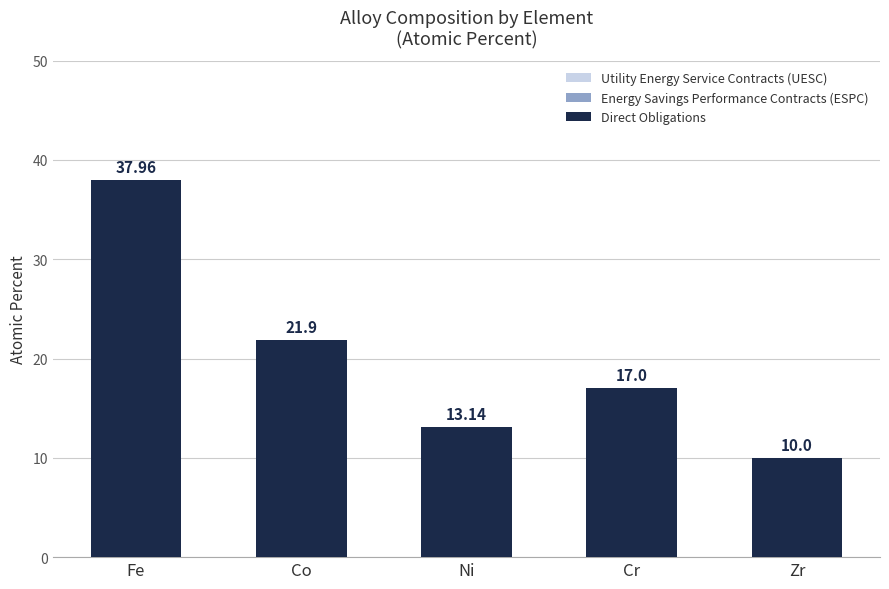

Which category has the lowest value across all series?

Zr